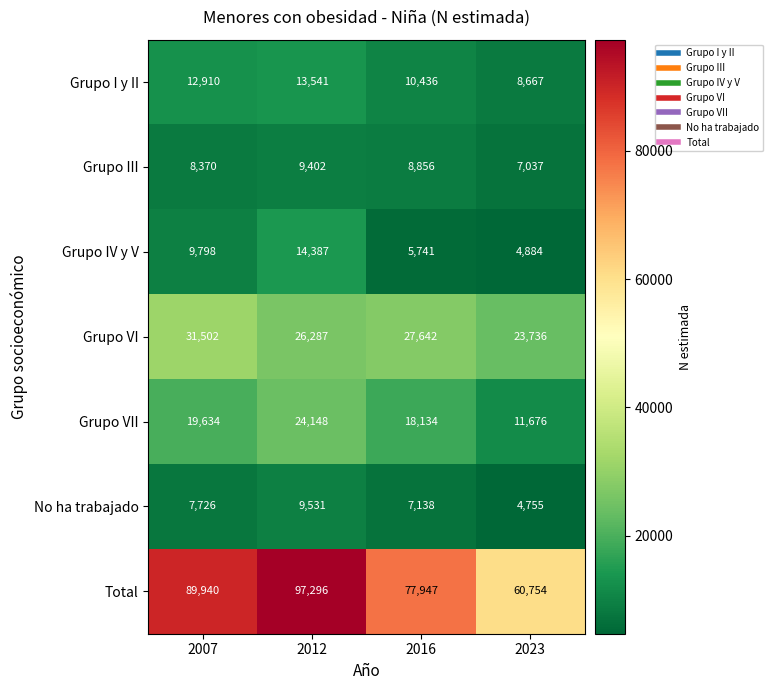

What is the sum of the Grupo VII values at 2007 and 2012?

43782